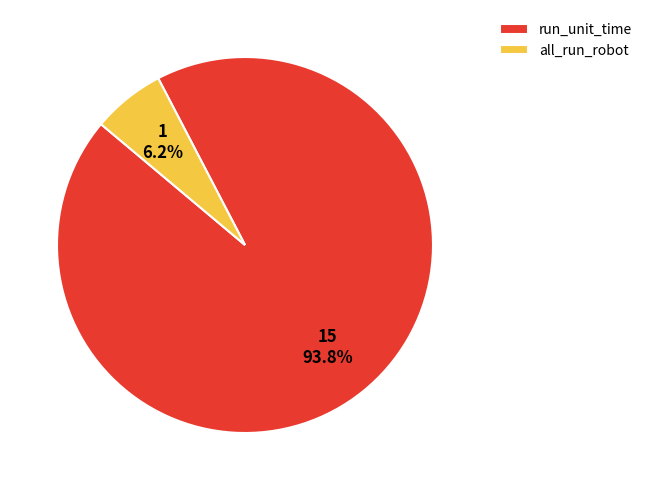

The all_run_robot slice represents 1% of the pie. True or false?

False